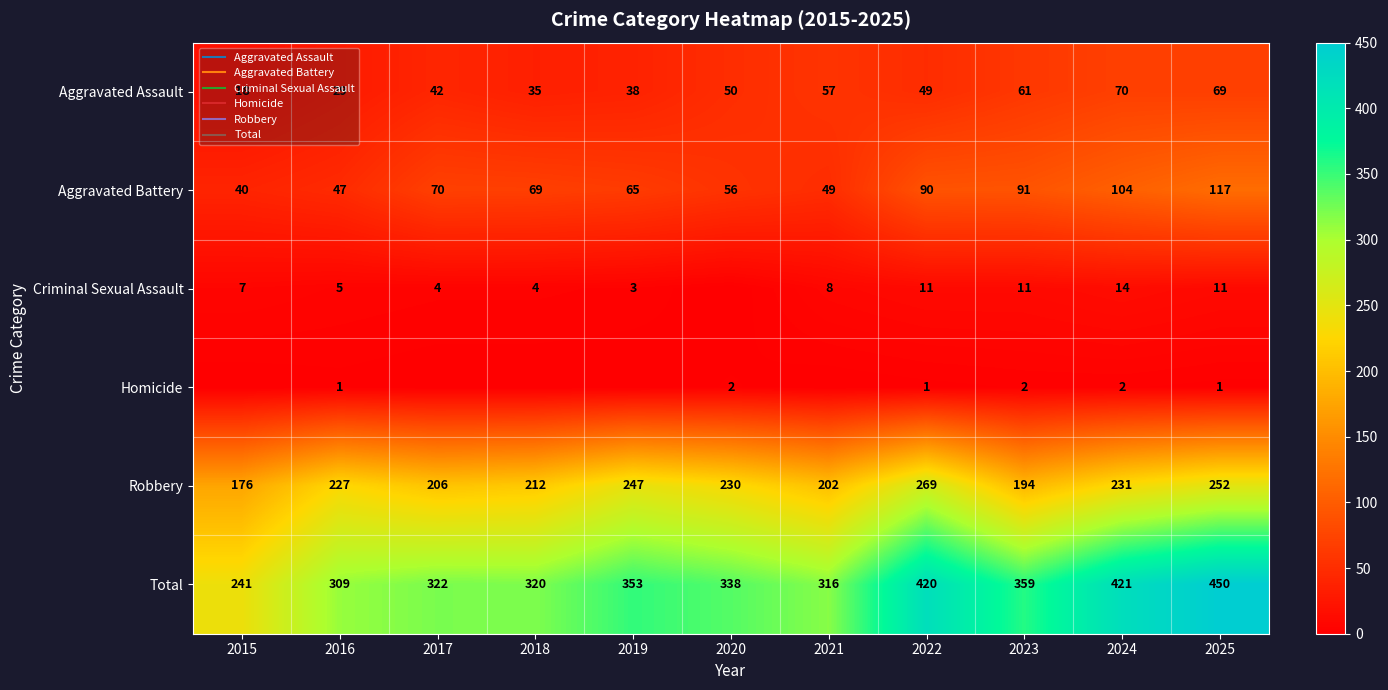

True or false: Robbery has a value of 269 at 2022.

True